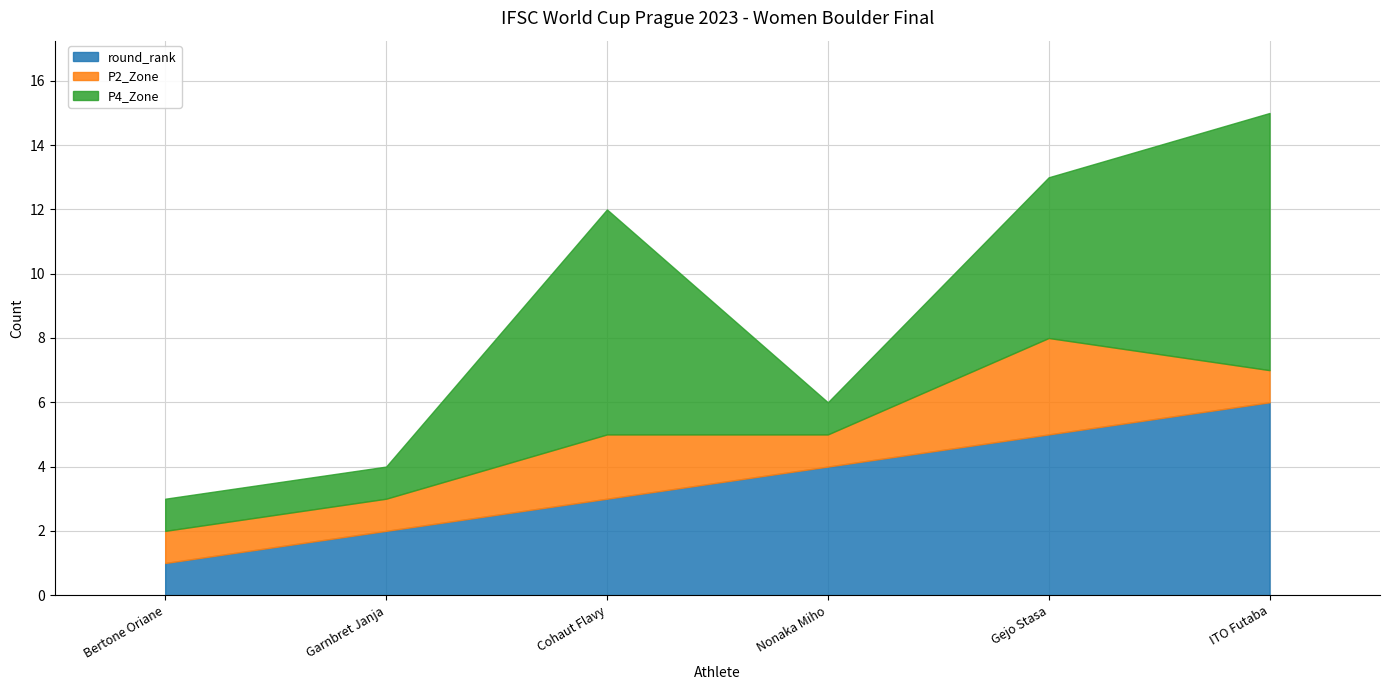

What is the label of the 4th point from the left?

Nonaka Miho